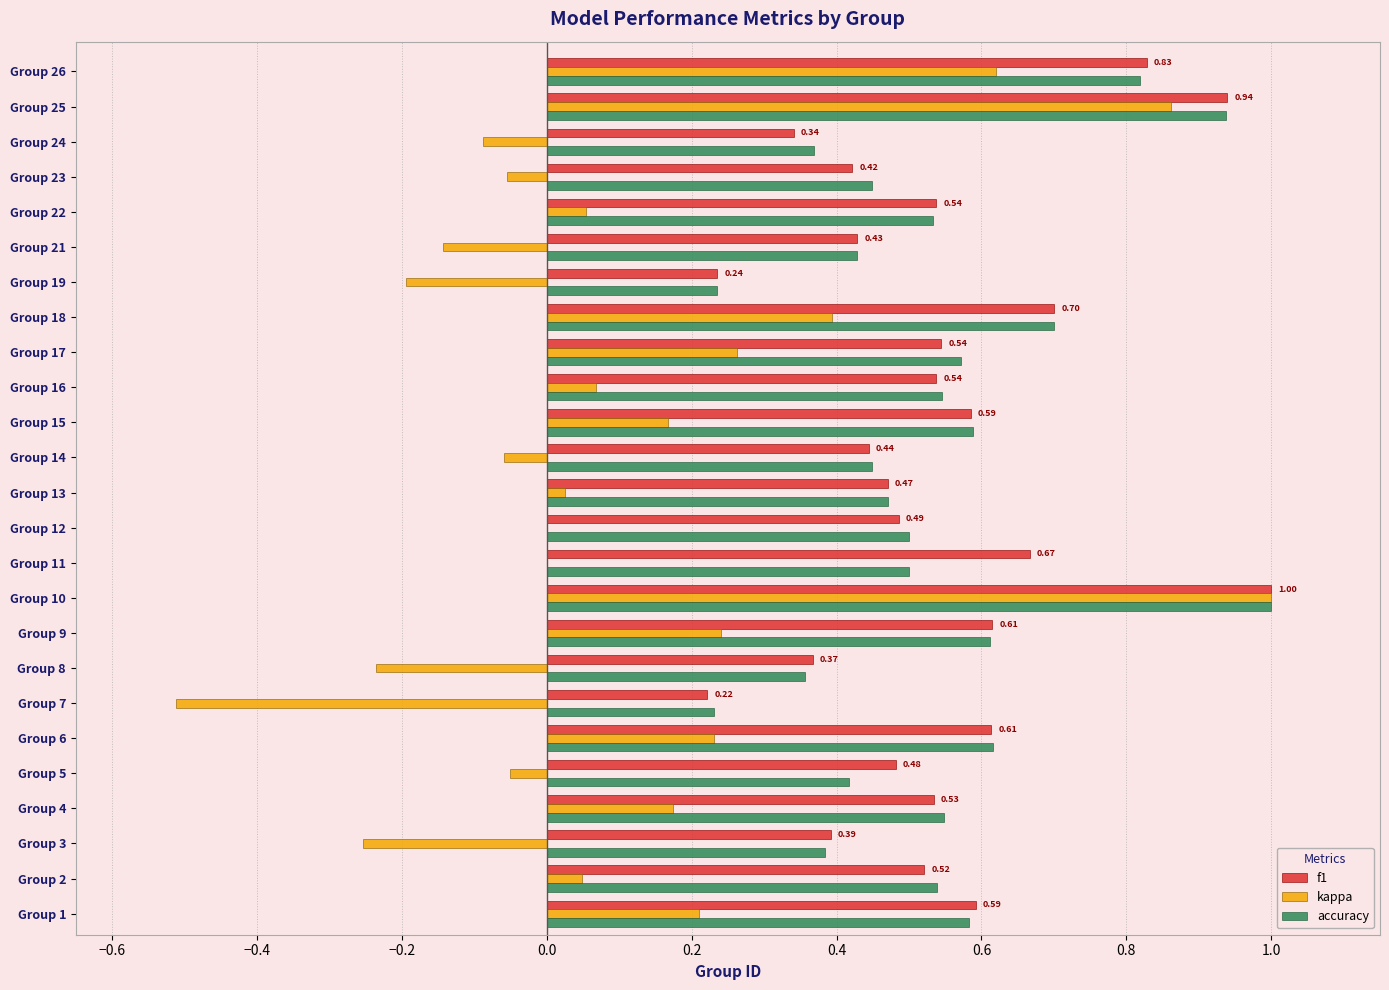

At which label does kappa reach its peak?

Group 10